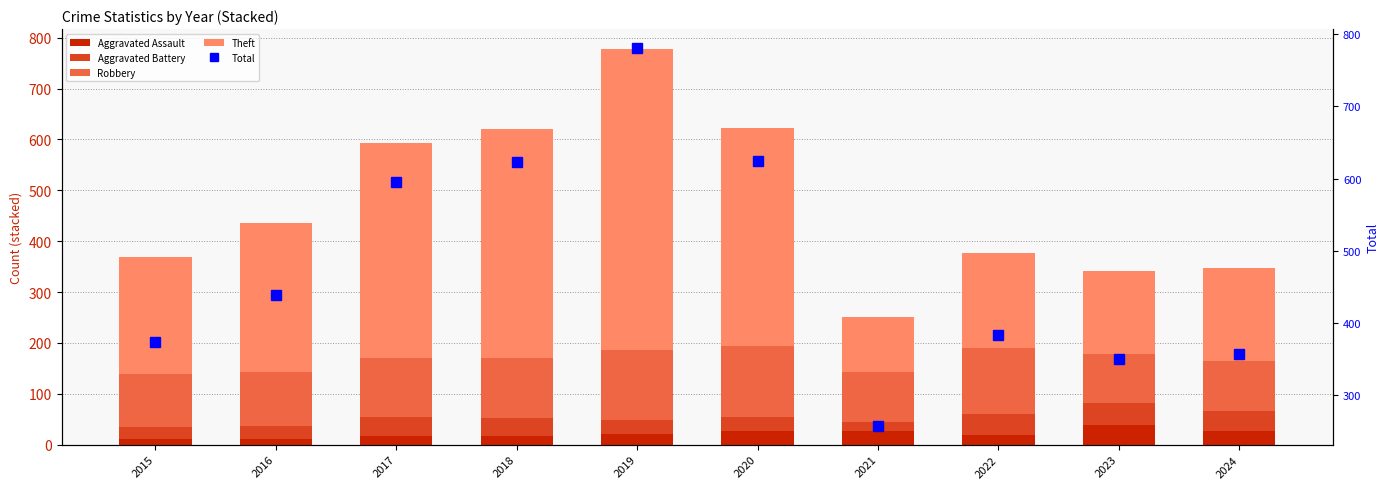

What are all the series names shown in the legend?

Aggravated Assault, Aggravated Battery, Robbery, Theft, Total